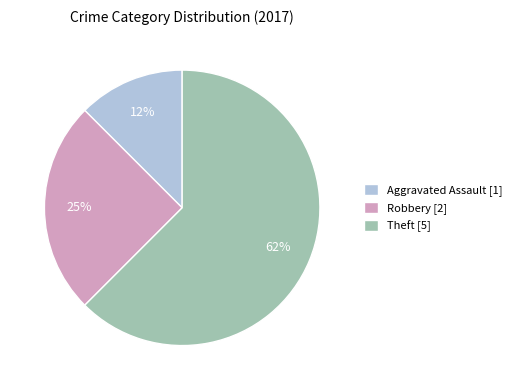

Combined, do Theft [5] and Robbery [2] account for over 50%?

Yes